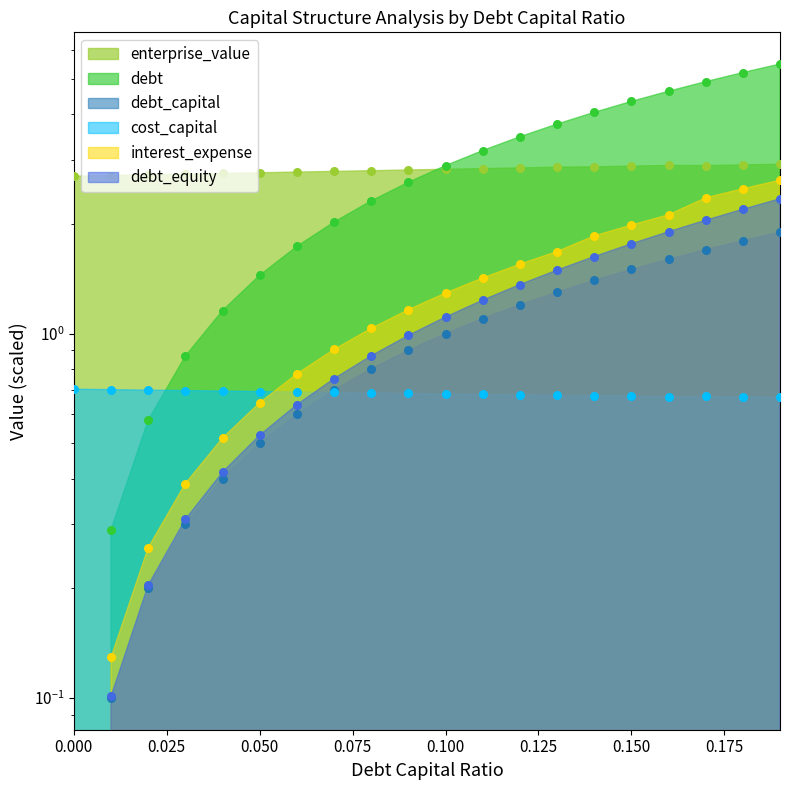

At how many categories does at least one series exceed 0?

20